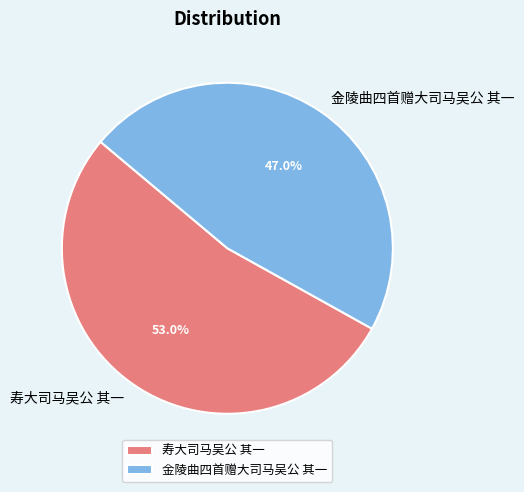

To the nearest percent, what is the difference between the 金陵曲四首赠大司马吴公 其一 and 寿大司马吴公 其一 slice percentages?

6%